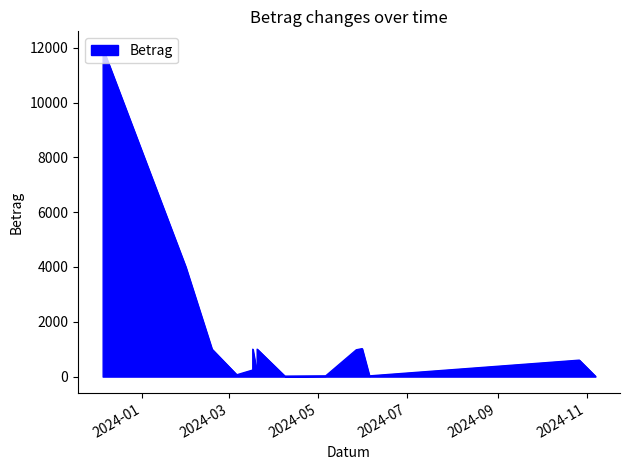

How many interior local peaks (higher than both neighbors) does the data have?

4